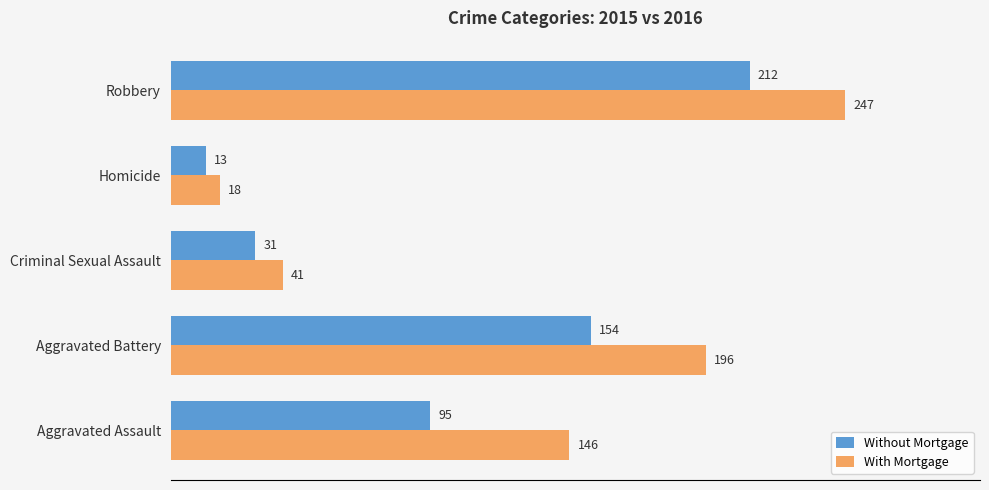

What are all the series names shown in the legend?

Without Mortgage, With Mortgage